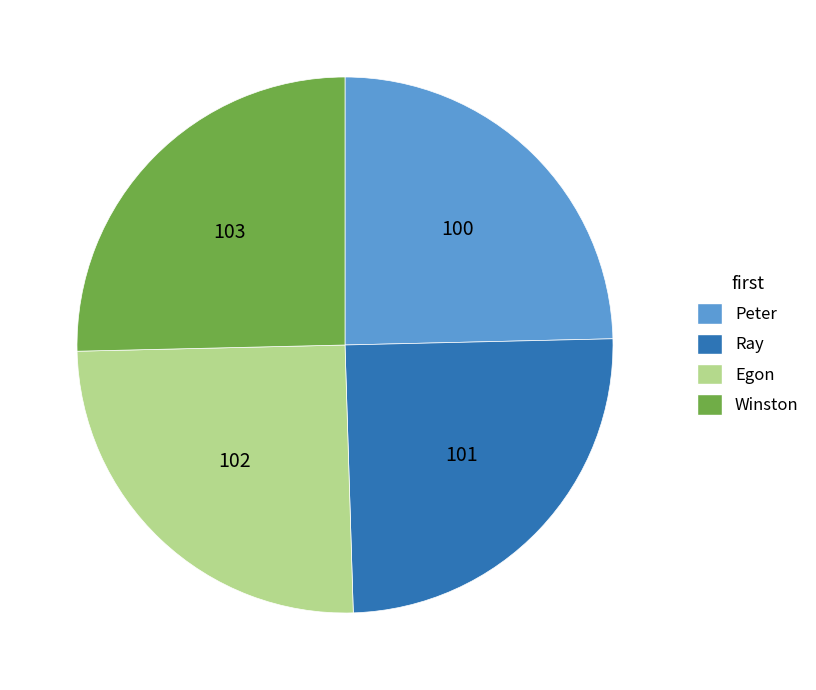

Which has a higher value, Winston or Peter?

Winston